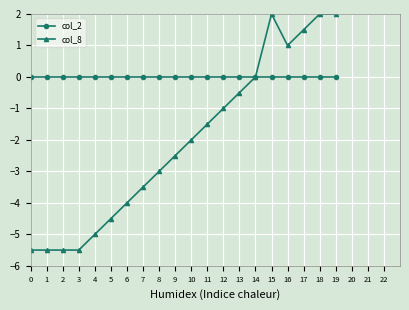

What is the maximum value shown in the chart?

2.0